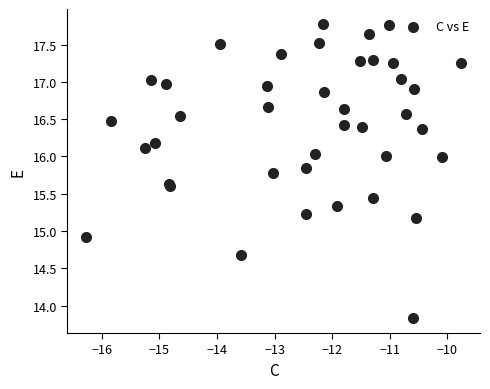

What Y value in the scatter plot is closest to 15?

14.9